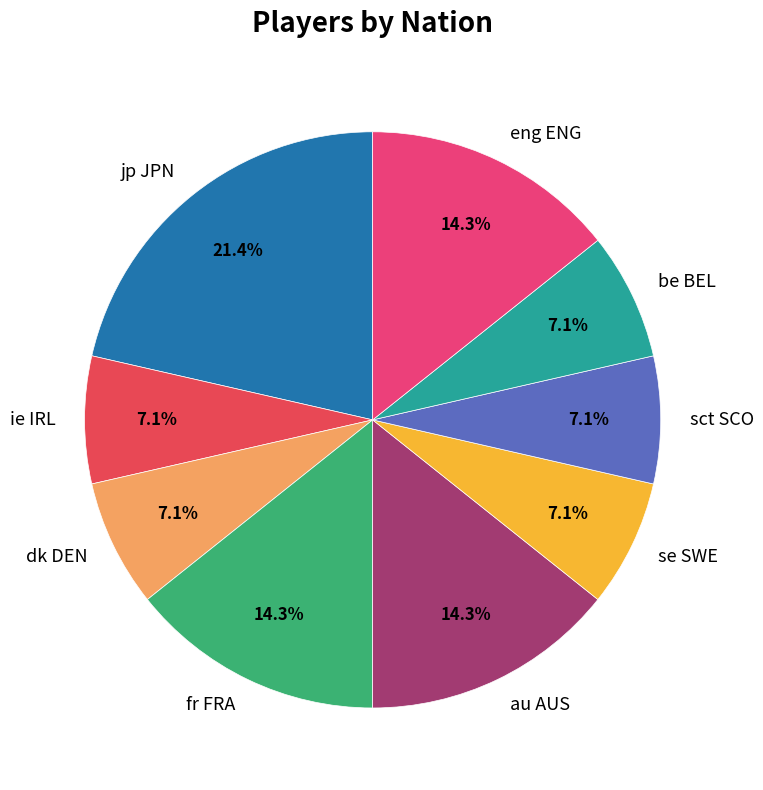

What is the largest slice in the pie chart?

jp JPN